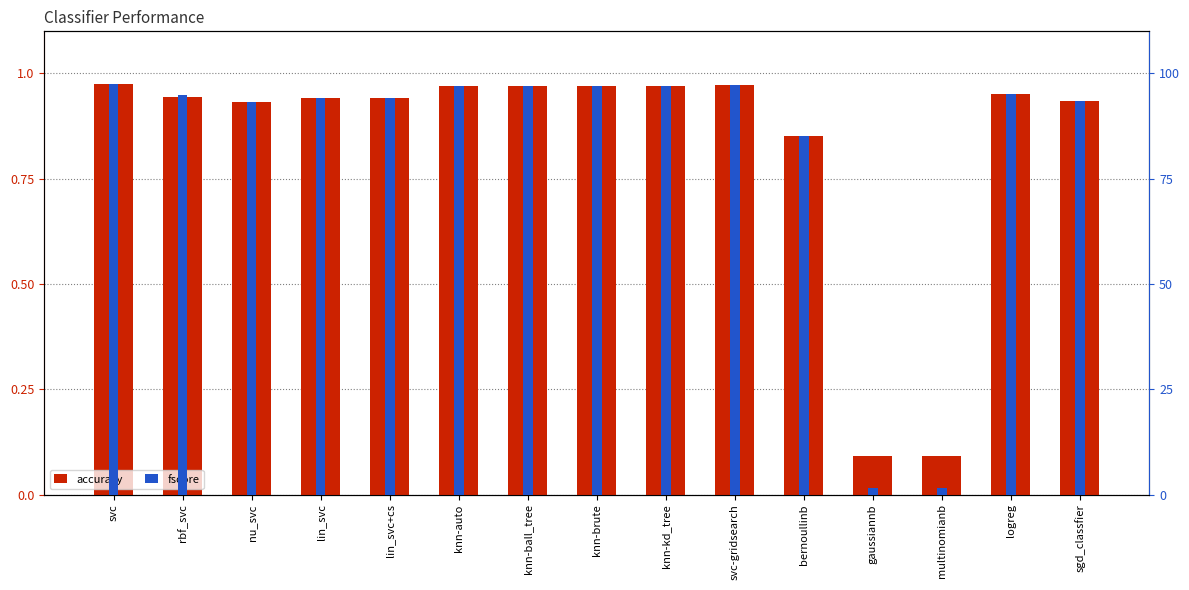

At which label does fscore reach its minimum?

gaussiannb